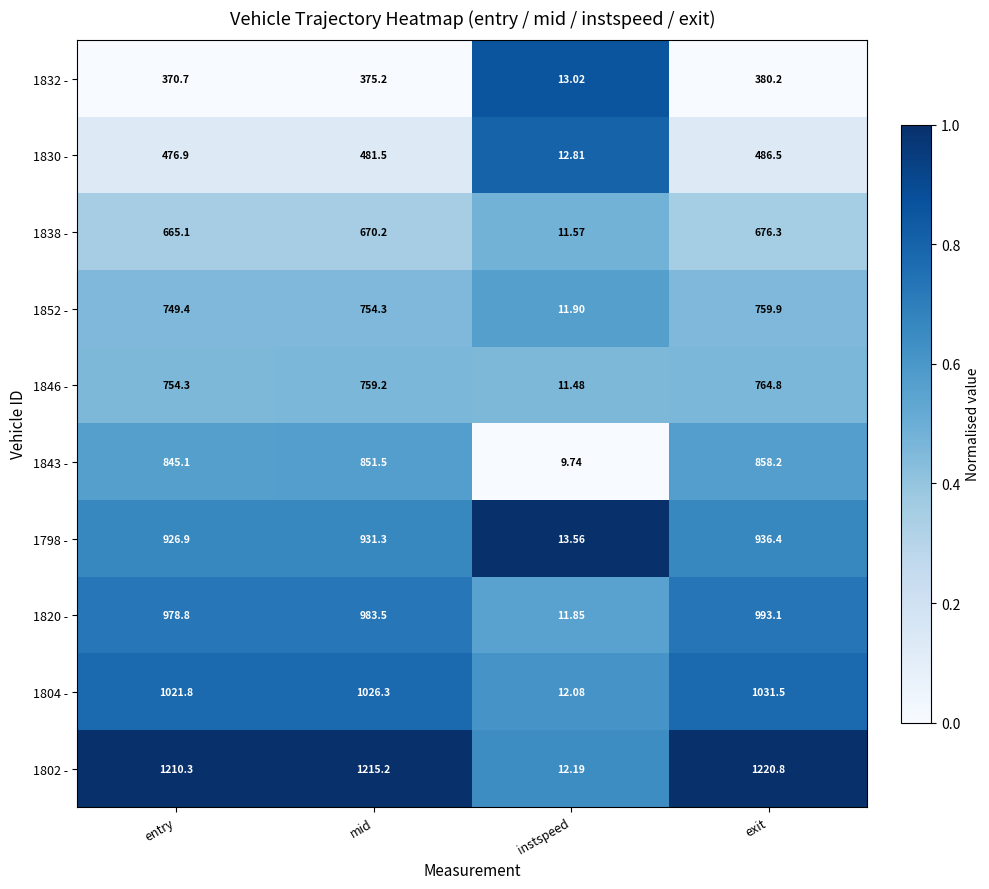

Which label corresponds to the largest value in the chart?

exit